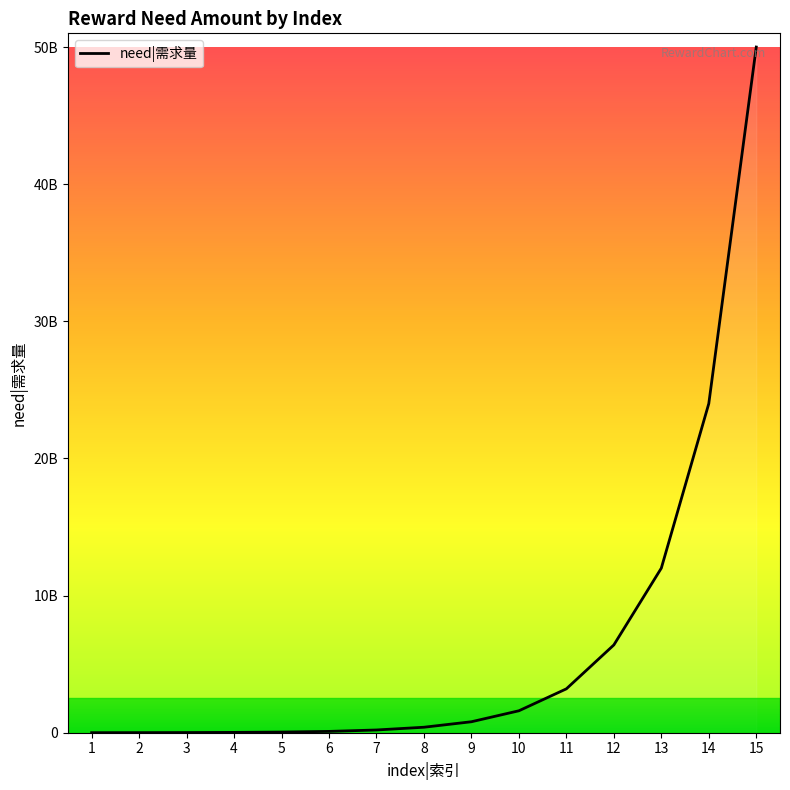

Which category has the lowest value across all series?

1